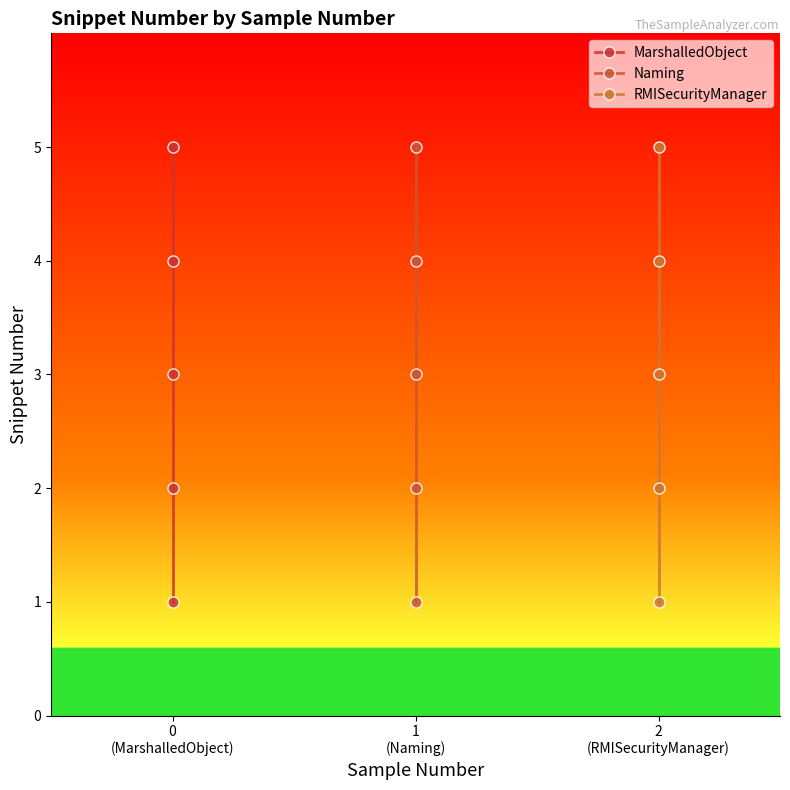

Which series has the largest range (max minus min)?

MarshalledObject